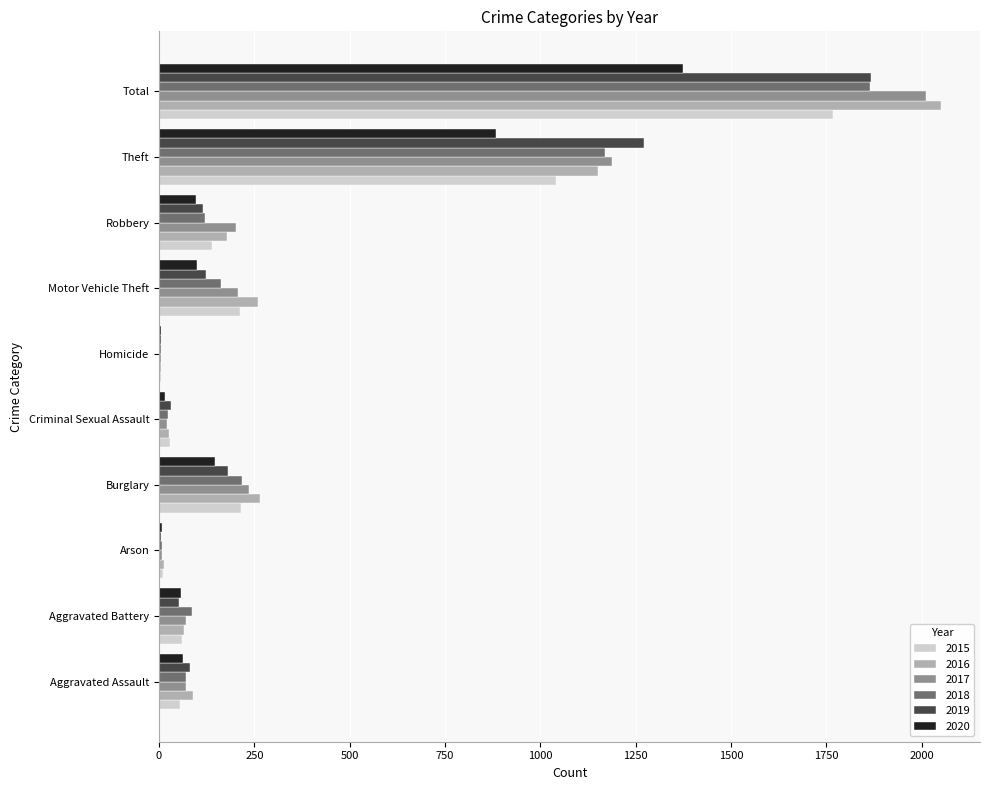

True or false: 2017 has a value of 237 at Burglary.

True